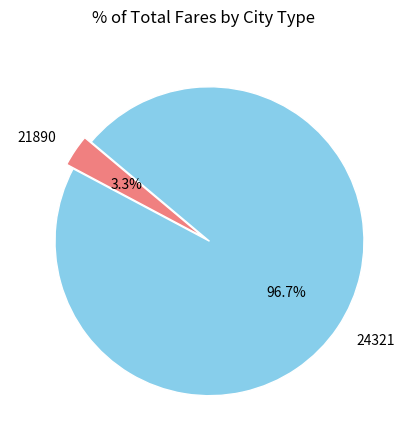

How many segments does this pie chart have?

2